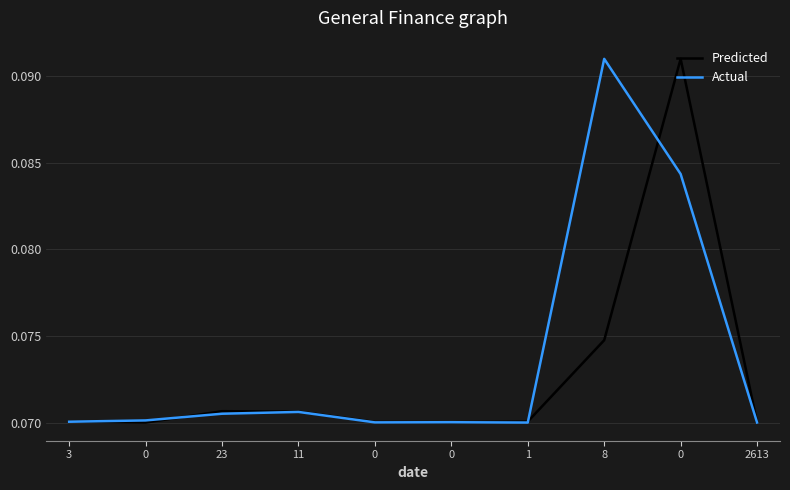

At which category does Predicted reach its first local peak?

23